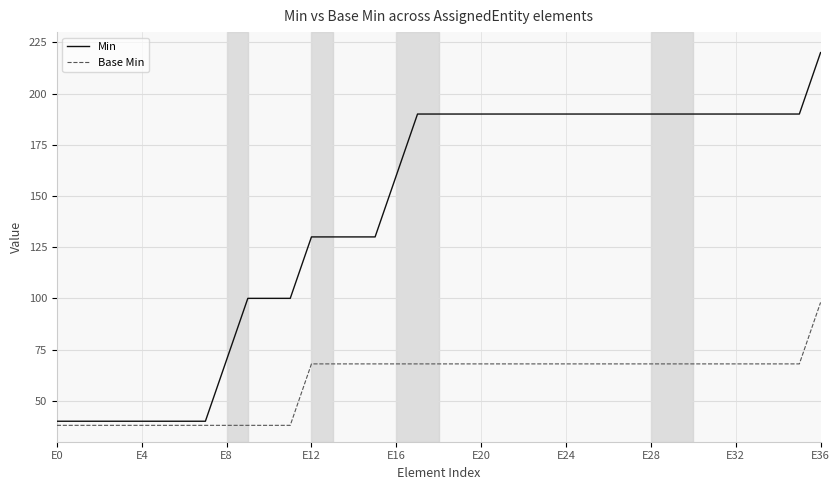

What is the smallest value displayed?

38